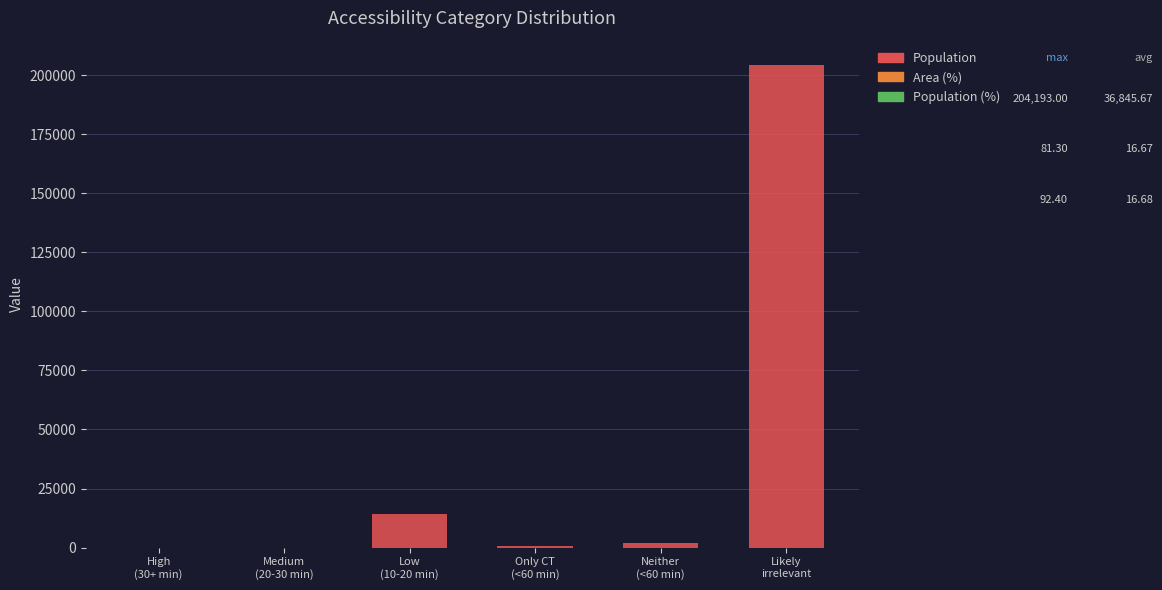

What is the sum of all Population values?

221074.0